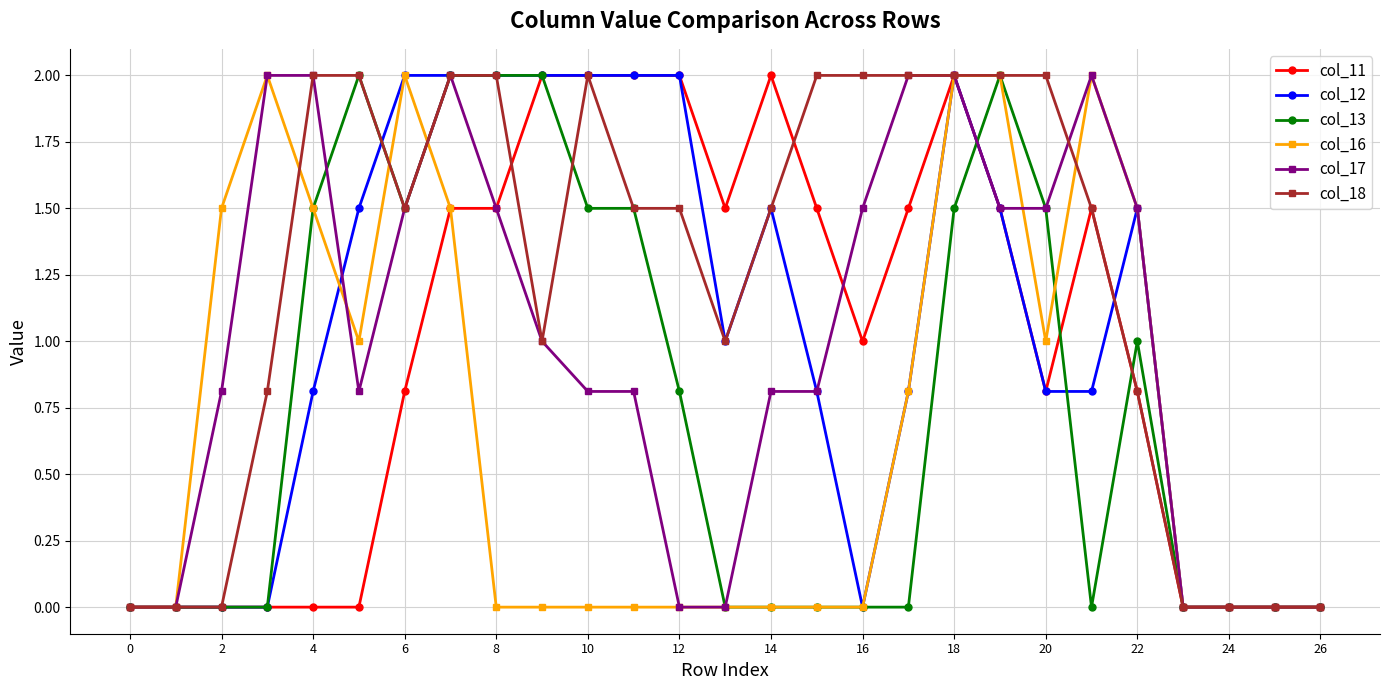

Reading left to right, list all the values displayed in this chart.

col_11: 0.0	0.0	0.0	0.0	0.0	0.0	0.8	1.5	1.5	2.0	2.0	2.0	2.0	1.5	2.0	1.5	1.0	1.5	2.0	1.5	0.8	1.5	0.8	0.0	0.0	0.0	0.0
col_12: 0.0	0.0	0.0	0.0	0.8	1.5	2.0	2.0	2.0	2.0	2.0	2.0	2.0	1.0	1.5	0.8	0.0	0.8	2.0	1.5	0.8	0.8	1.5	0.0	0.0	0.0	0.0
col_13: 0.0	0.0	0.0	0.0	1.5	2.0	1.5	2.0	2.0	2.0	1.5	1.5	0.8	0.0	0.0	0.0	0.0	0.0	1.5	2.0	1.5	0.0	1.0	0.0	0.0	0.0	0.0
col_16: 0.0	0.0	1.5	2.0	1.5	1.0	2.0	1.5	0.0	0.0	0.0	0.0	0.0	0.0	0.0	0.0	0.0	0.8	2.0	2.0	1.0	2.0	1.5	0.0	0.0	0.0	0.0
col_17: 0.0	0.0	0.8	2.0	2.0	0.8	1.5	2.0	1.5	1.0	0.8	0.8	0.0	0.0	0.8	0.8	1.5	2.0	2.0	1.5	1.5	2.0	1.5	0.0	0.0	0.0	0.0
col_18: 0.0	0.0	0.0	0.8	2.0	2.0	1.5	2.0	2.0	1.0	2.0	1.5	1.5	1.0	1.5	2.0	2.0	2.0	2.0	2.0	2.0	1.5	0.8	0.0	0.0	0.0	0.0